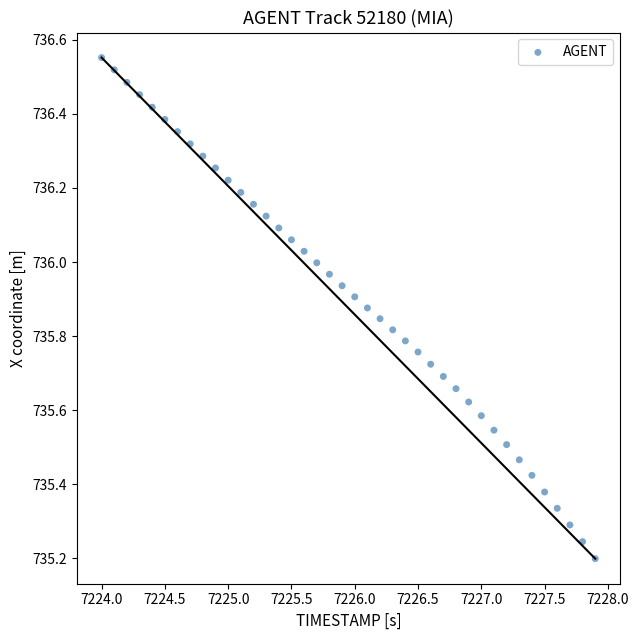

What is the range of X values (max minus min)?

3.9